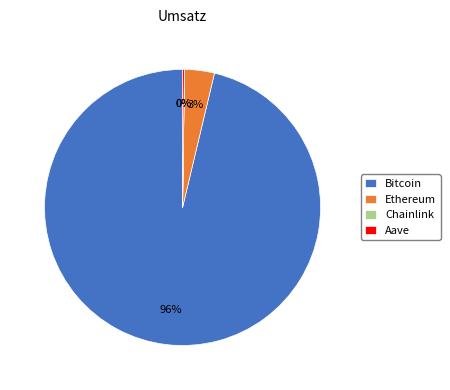

What is the largest slice in the pie chart?

Bitcoin